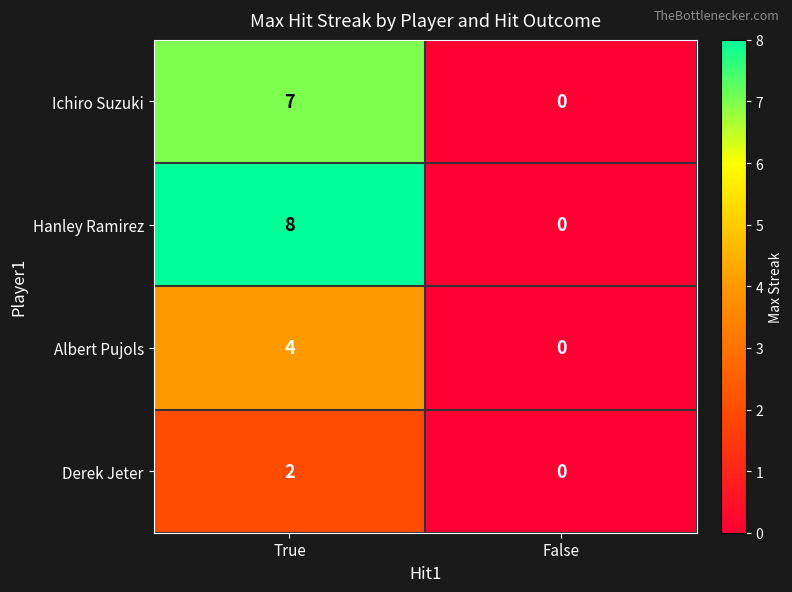

Which series has the largest total across all categories?

Hanley Ramirez